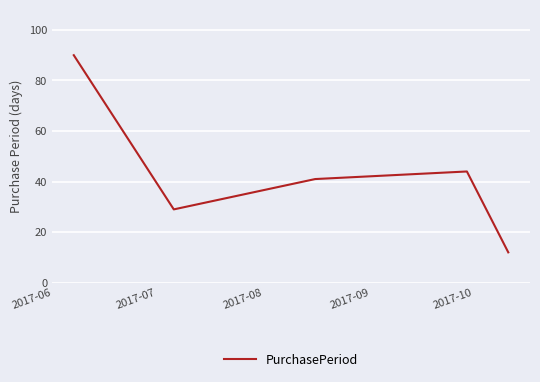

What is the maximum value shown in the chart?

90